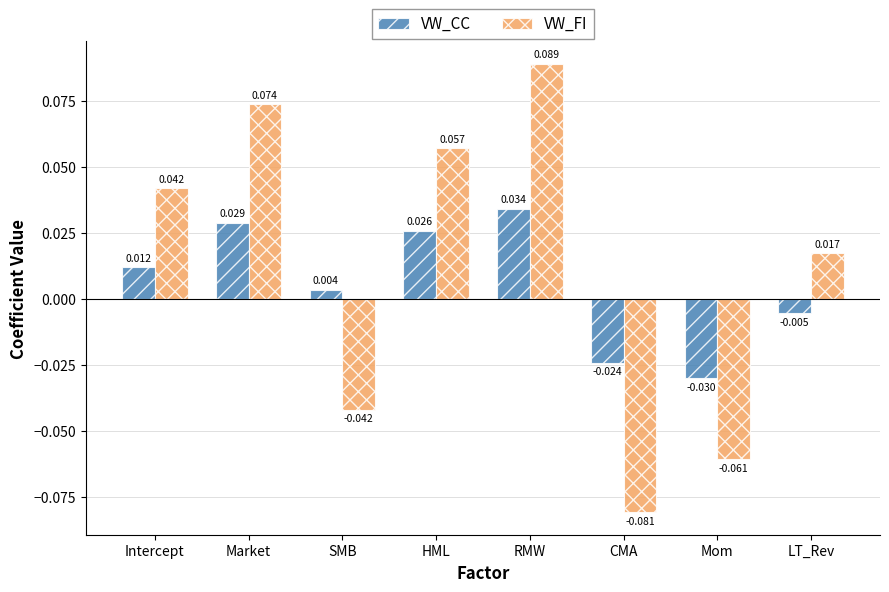

Count the number of data series in this chart.

2